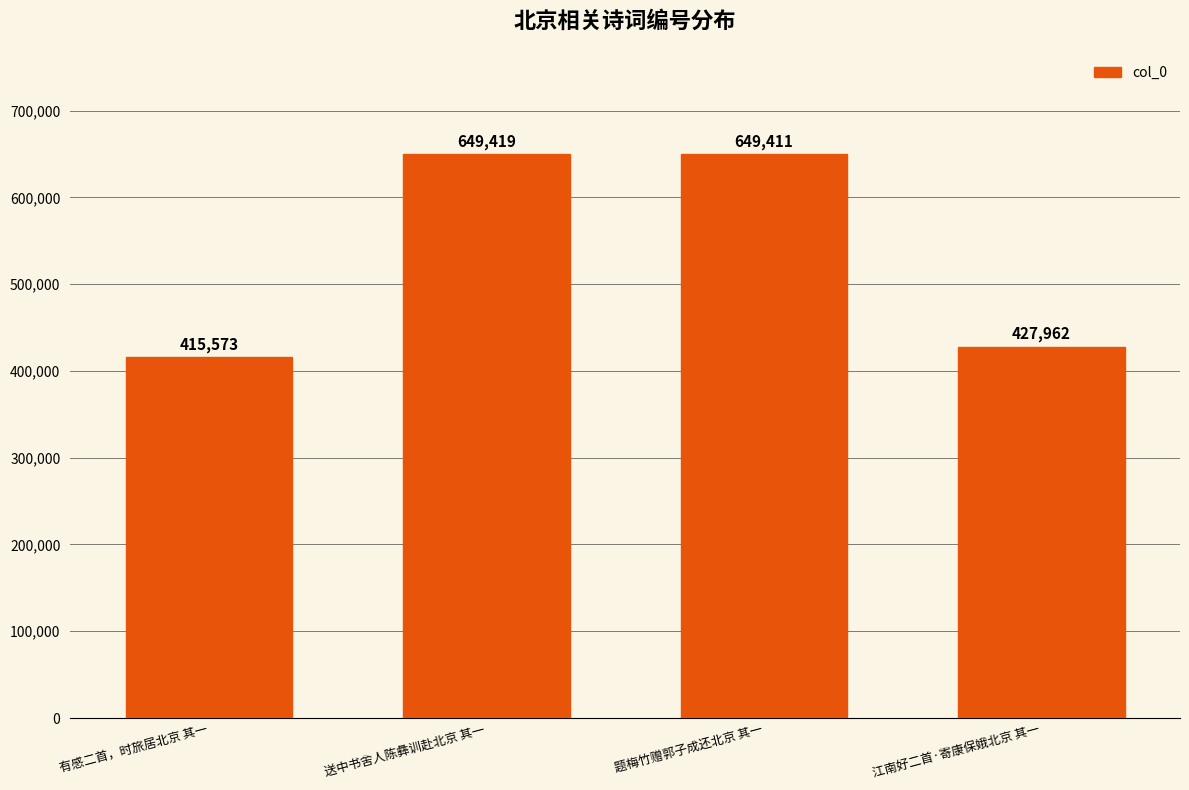

What is the label of the 1st bar from the left?

有感二首，时旅居北京 其一